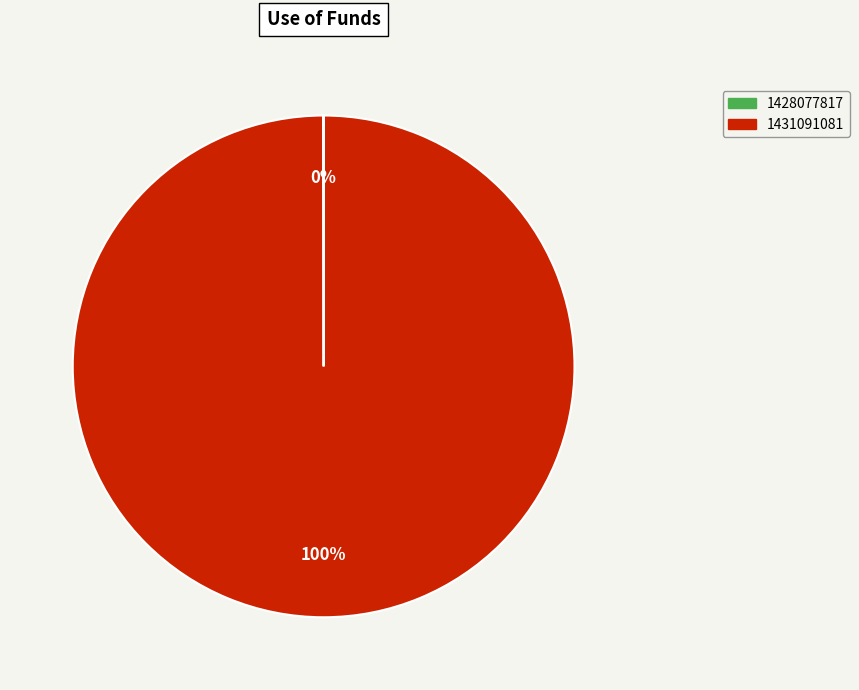

To the nearest percent, what is the difference between the largest and smallest slice percentages?

100%